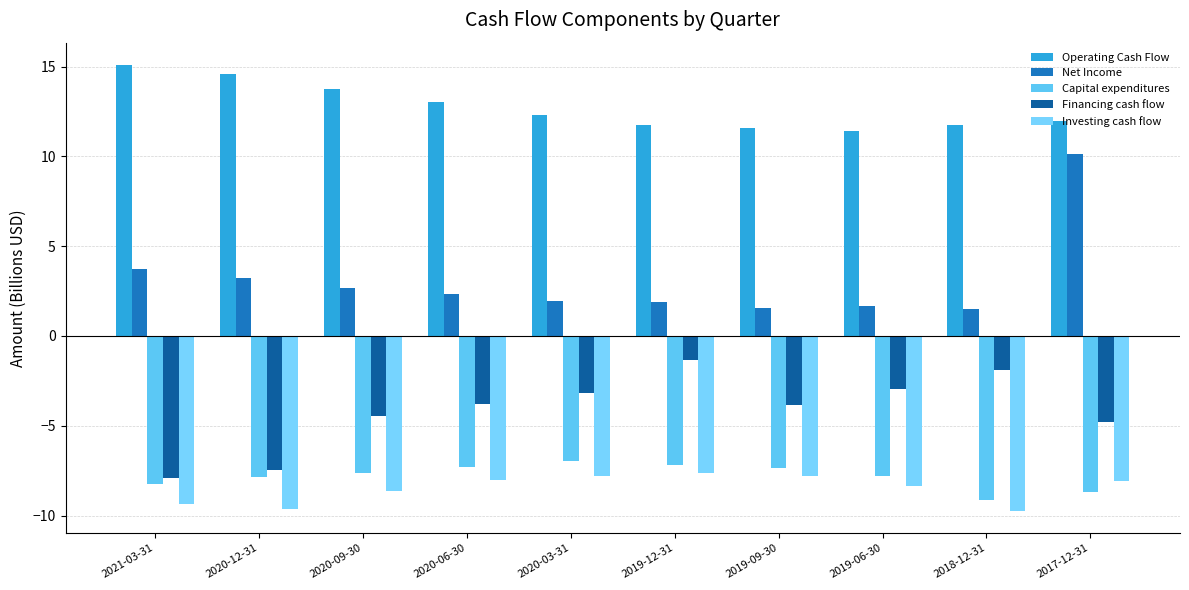

At how many categories does at least one series exceed -7?

10